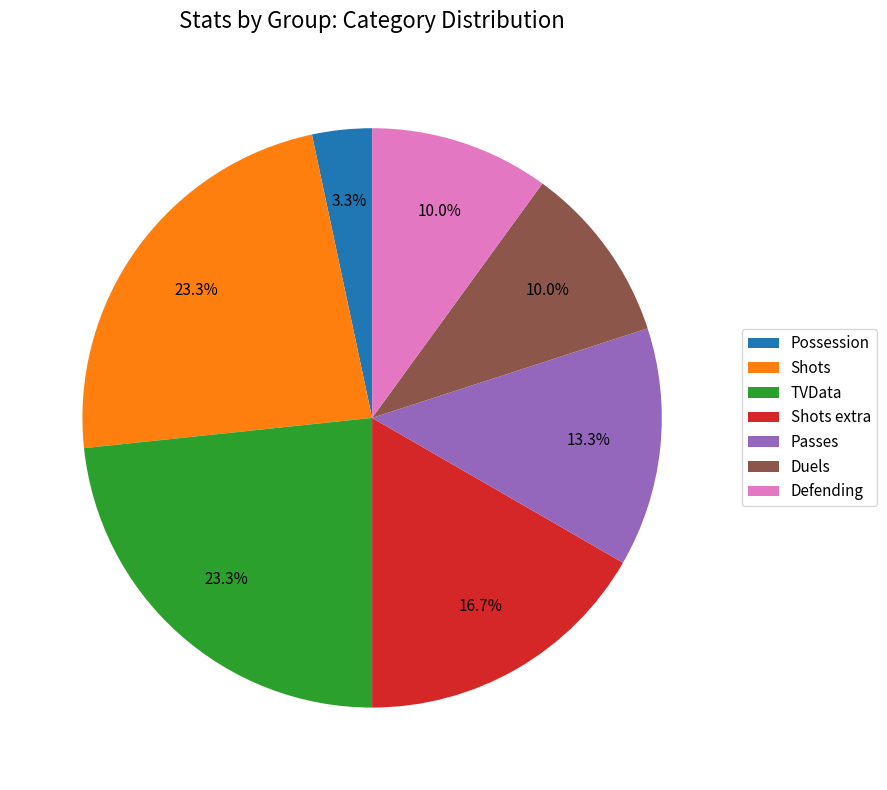

Between Shots extra and Duels, which is larger?

Shots extra